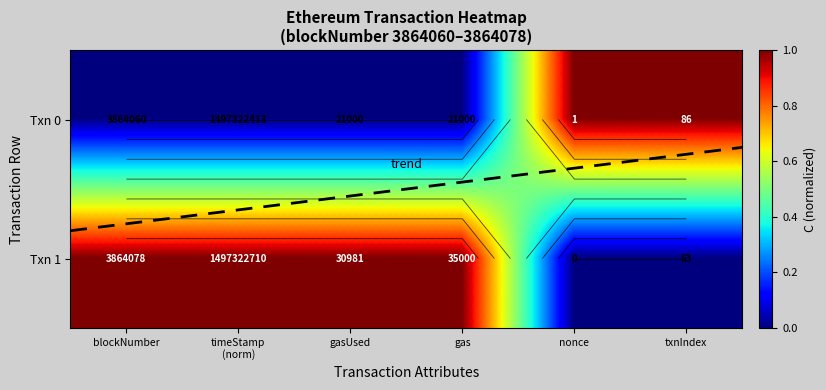

What is the sum of the Txn 0 values at blockNumber and txnIndex?

1